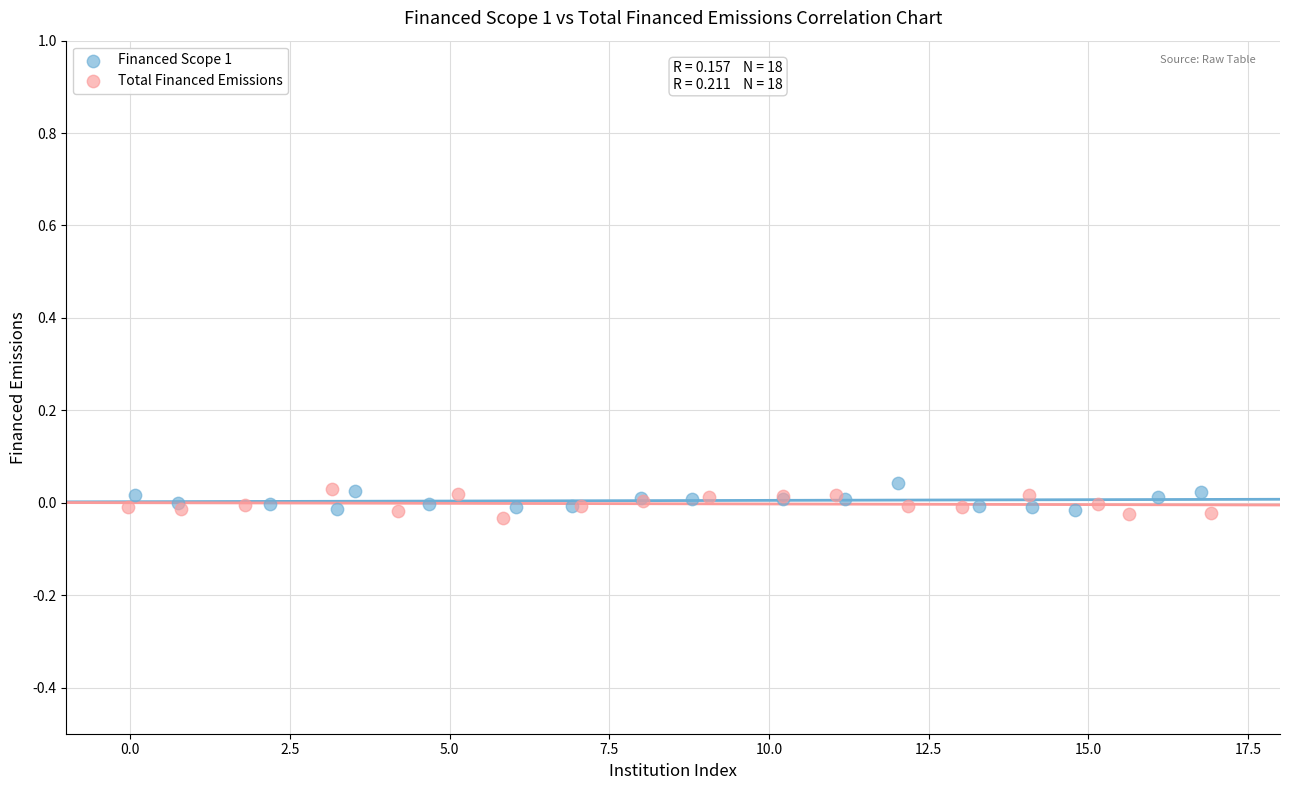

What are all the series names shown in the legend?

Financed Scope 1, Total Financed Emissions